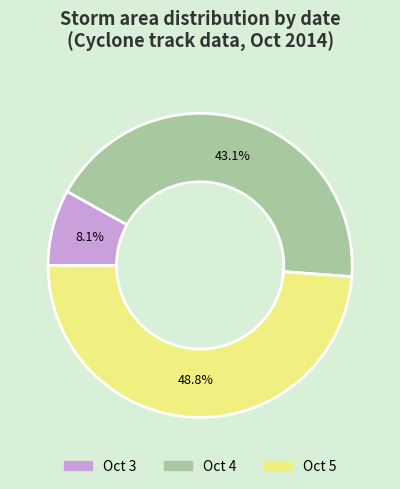

To the nearest percent, what is the difference between the largest and smallest slice percentages?

41%